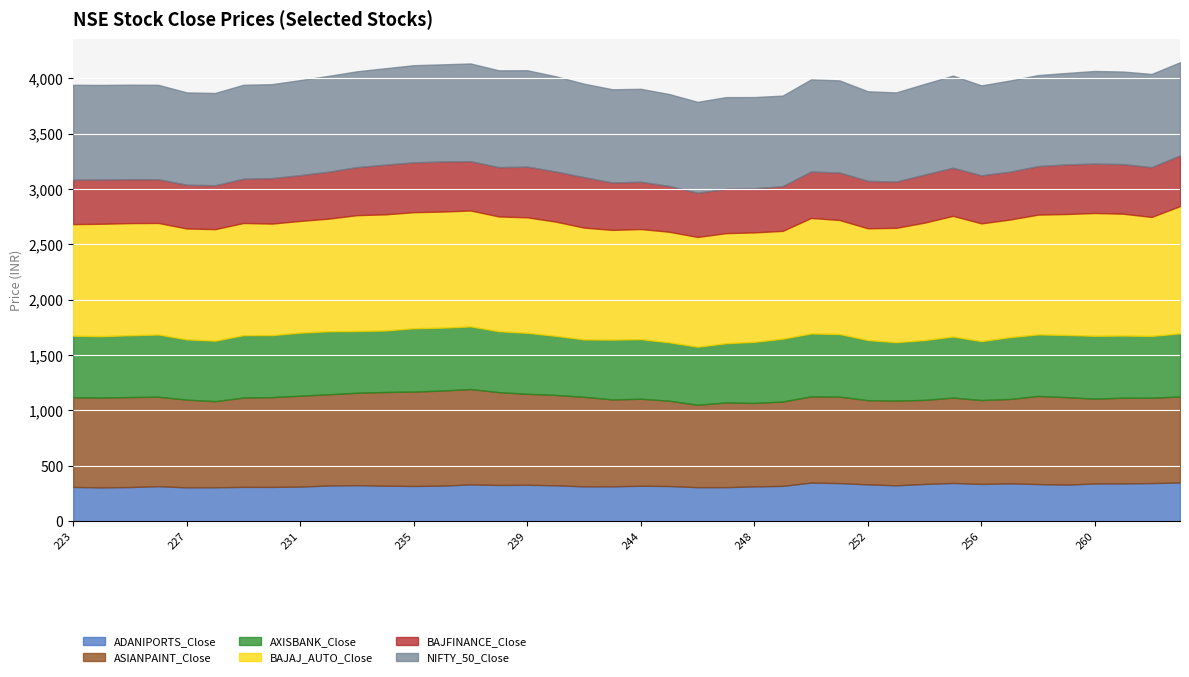

Which series has the widest spread of values?

NIFTY_50_Close